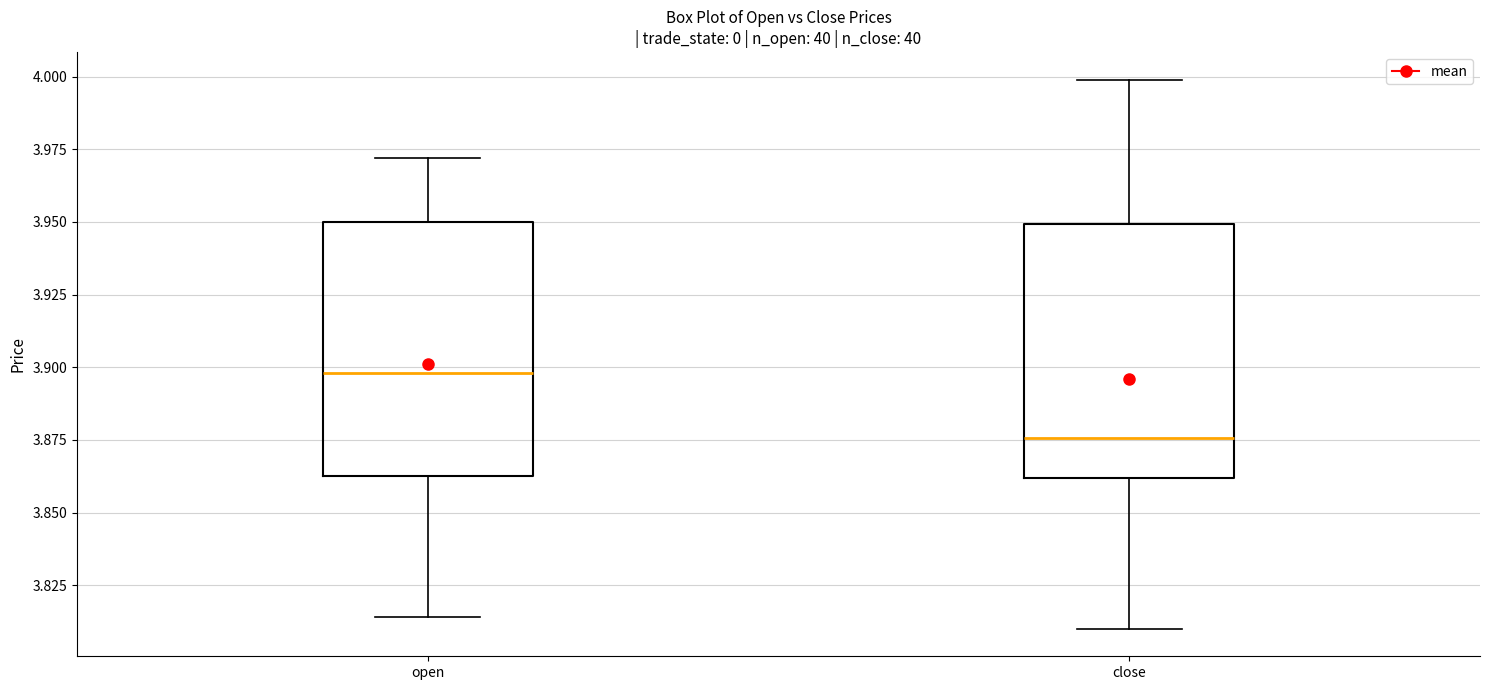

Where does the upper whisker of the box for close end on the y-axis? The values are not printed on the chart, so give them approximately, as read against the axis.

4.000